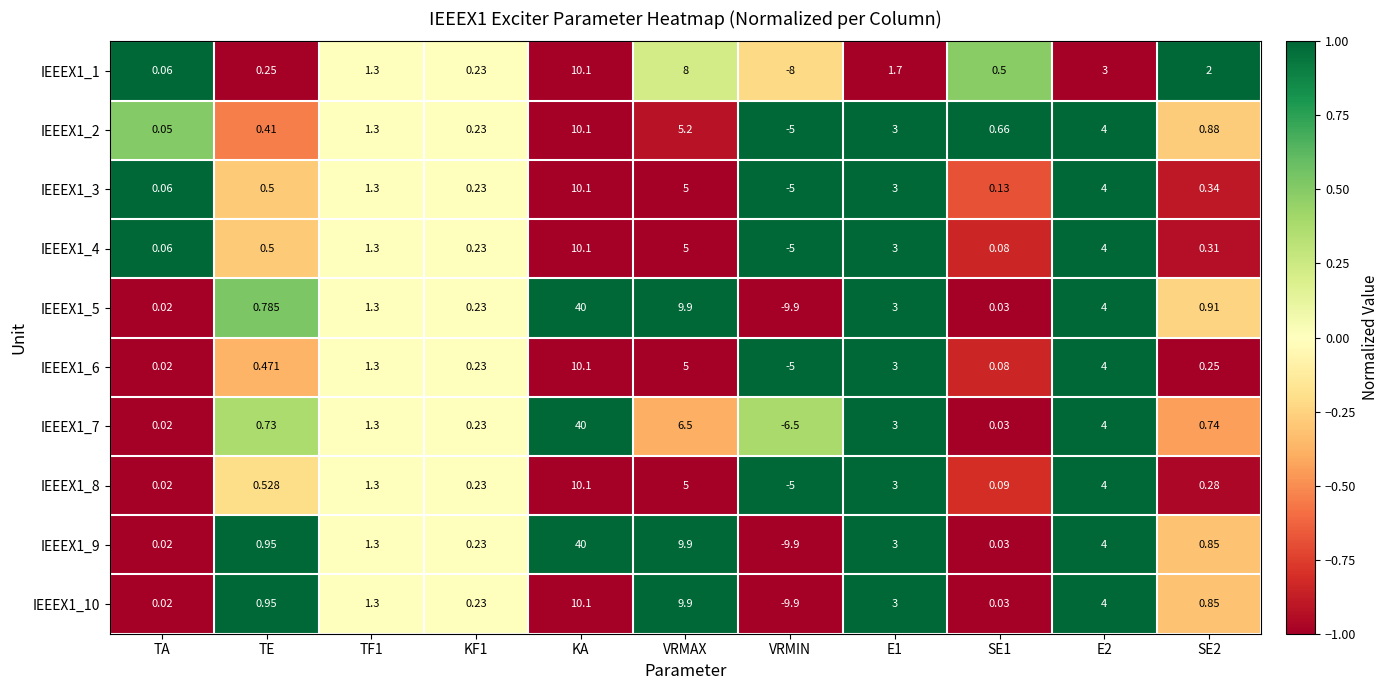

Is the value of IEEEX1_8 at E2 greater than the value of IEEEX1_1 at KA?

No